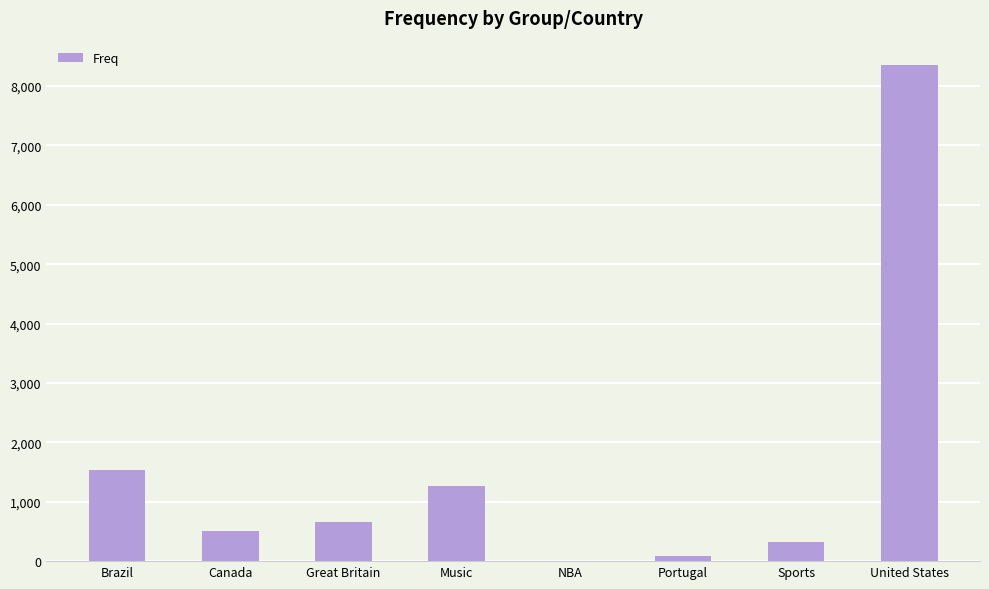

The chart shows a value of 510 at Canada. True or false?

True